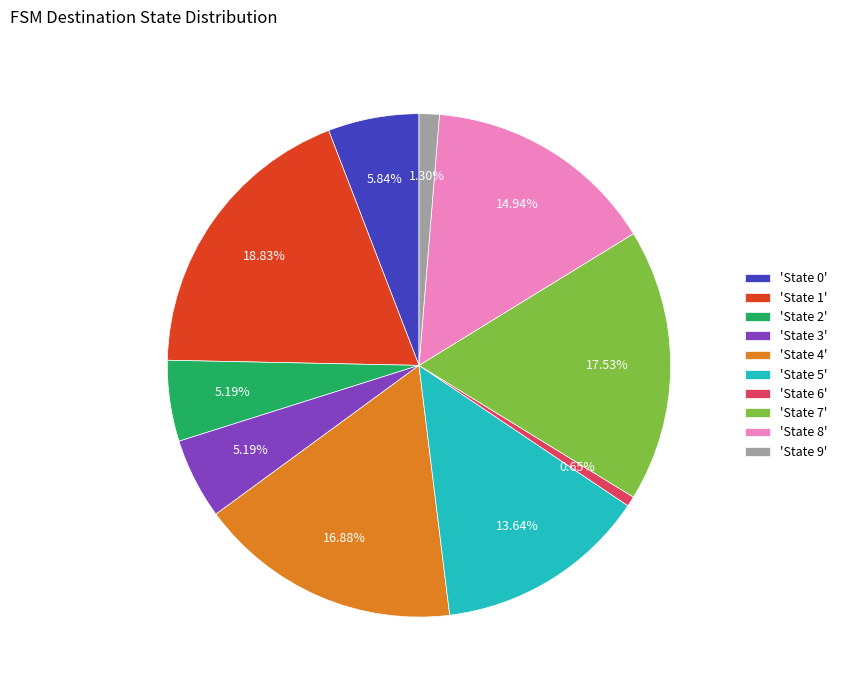

Combined, do 'State 4' and 'State 5' account for over 50%?

No